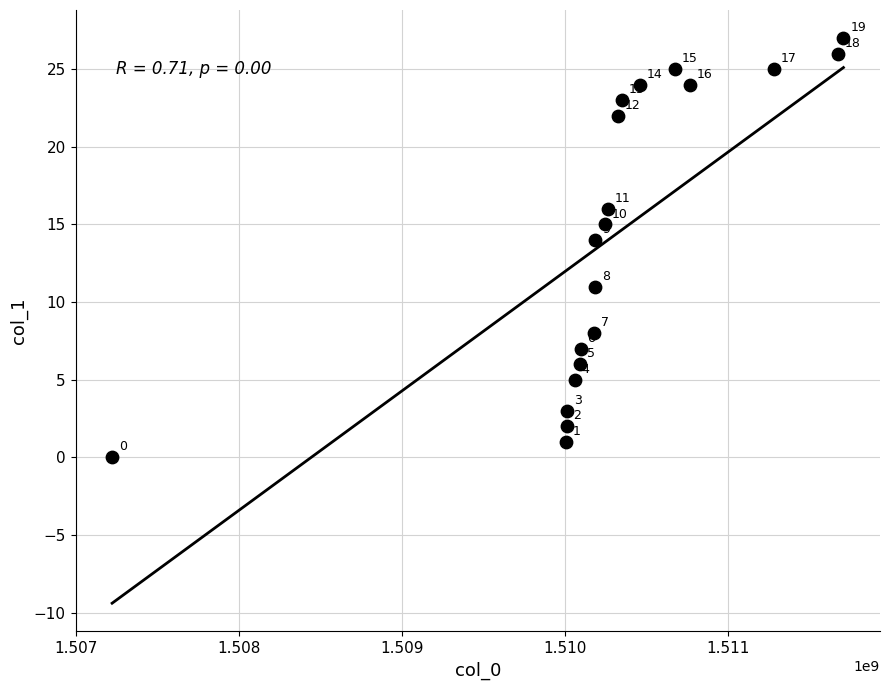

What is the range of X values (max minus min)?

4487585